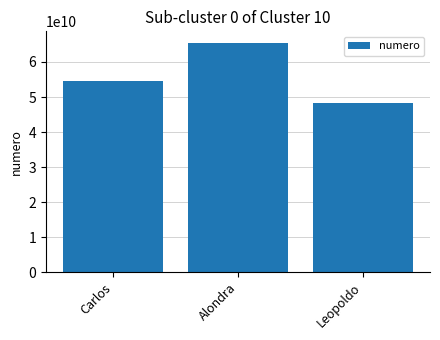

Which has a higher value, Leopoldo or Carlos?

Carlos